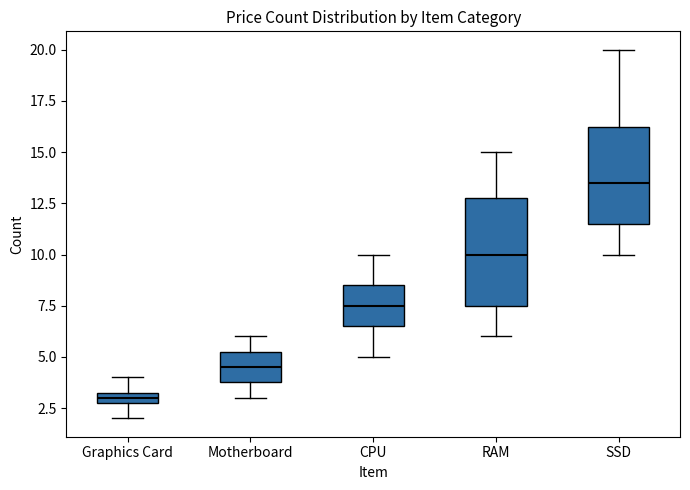

Which box has the lowest median line?

Graphics Card